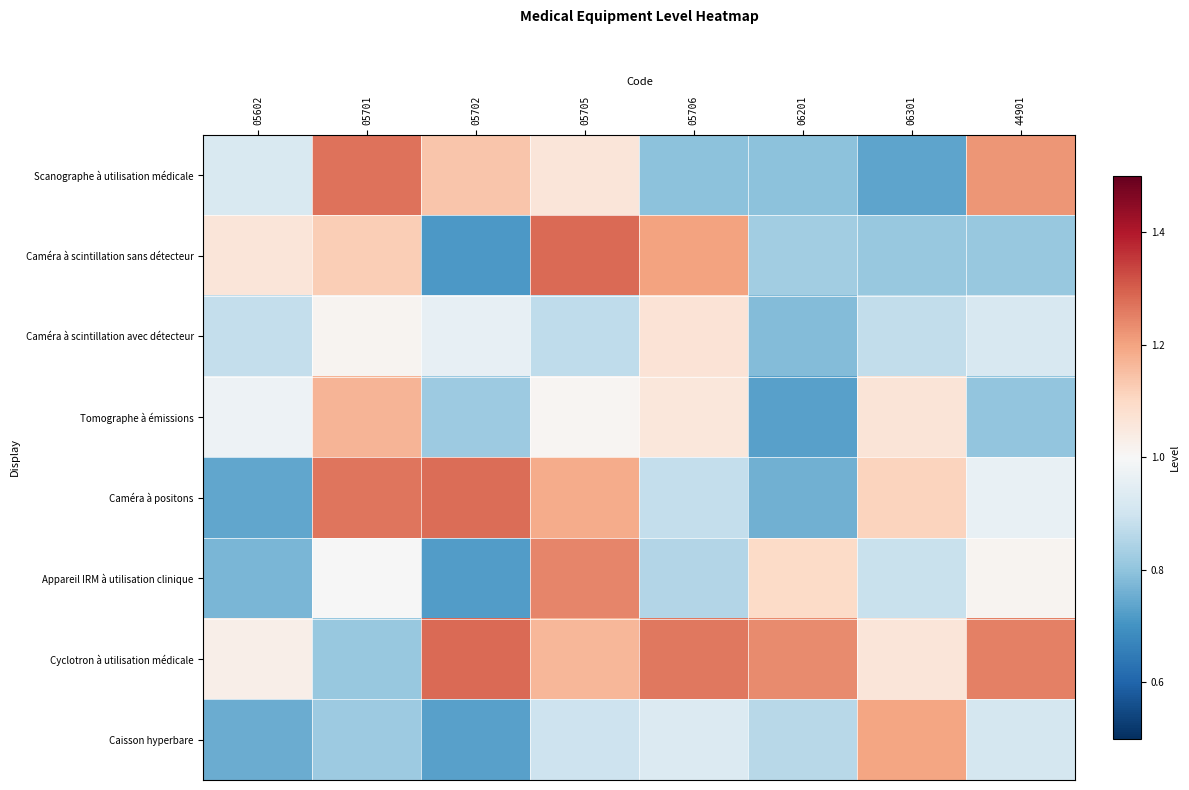

What is the difference between the highest and lowest values at 06301?

0.5